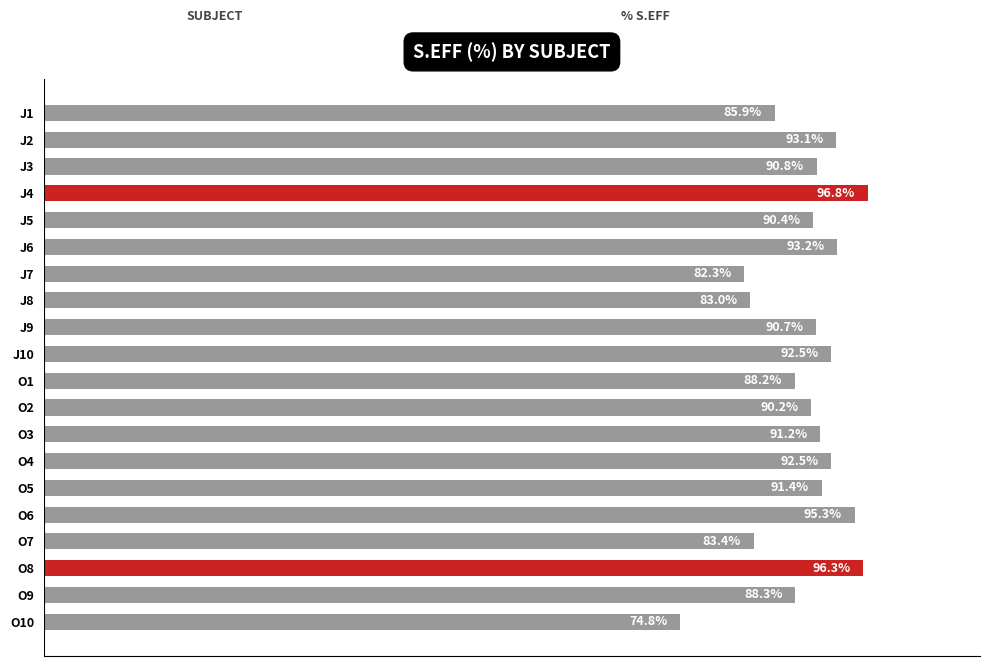

Which category has the lowest value across all series?

O10